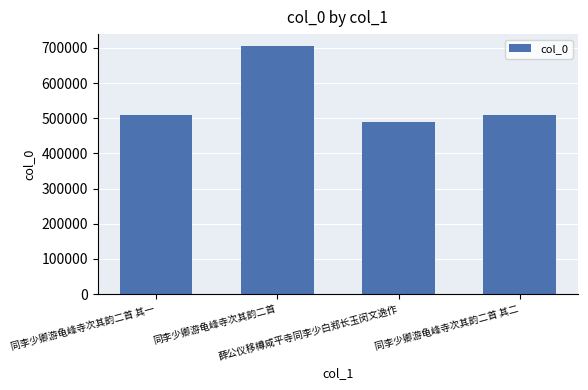

What is the minimum value shown in the chart?

488768